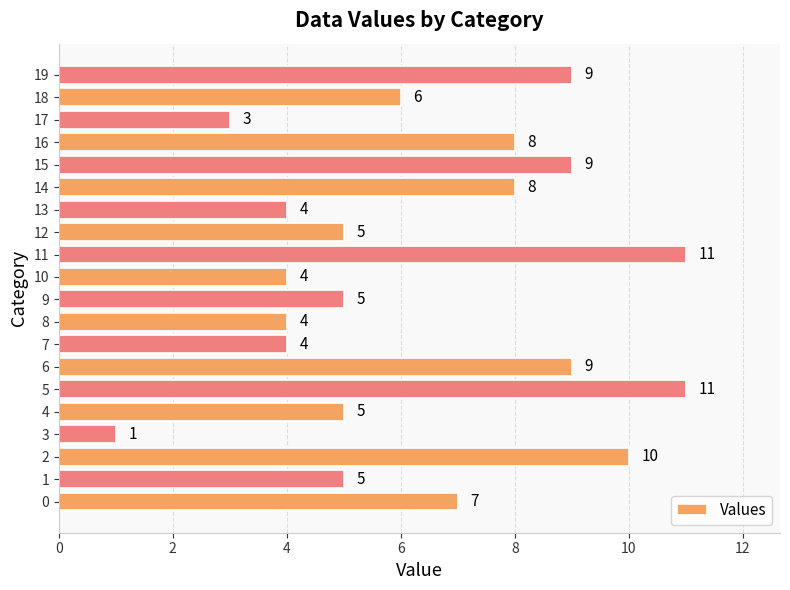

What is the sum of all values?

128